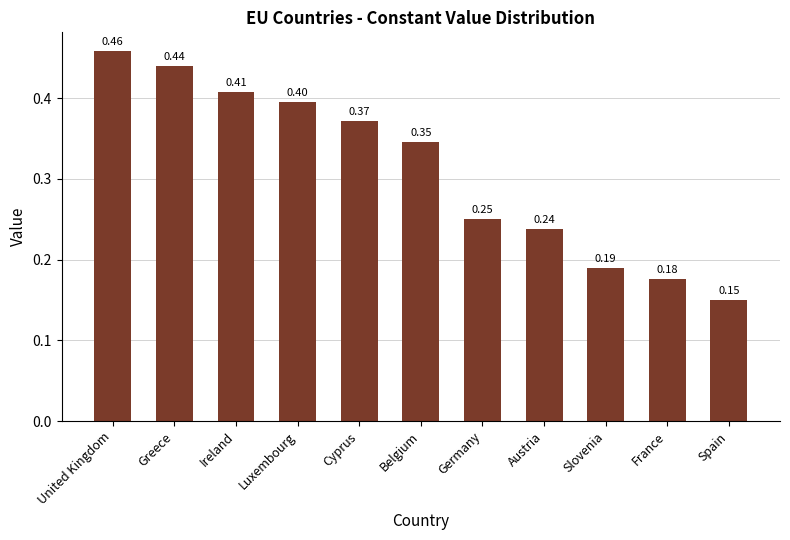

What is the label of the 9th bar from the right?

Ireland